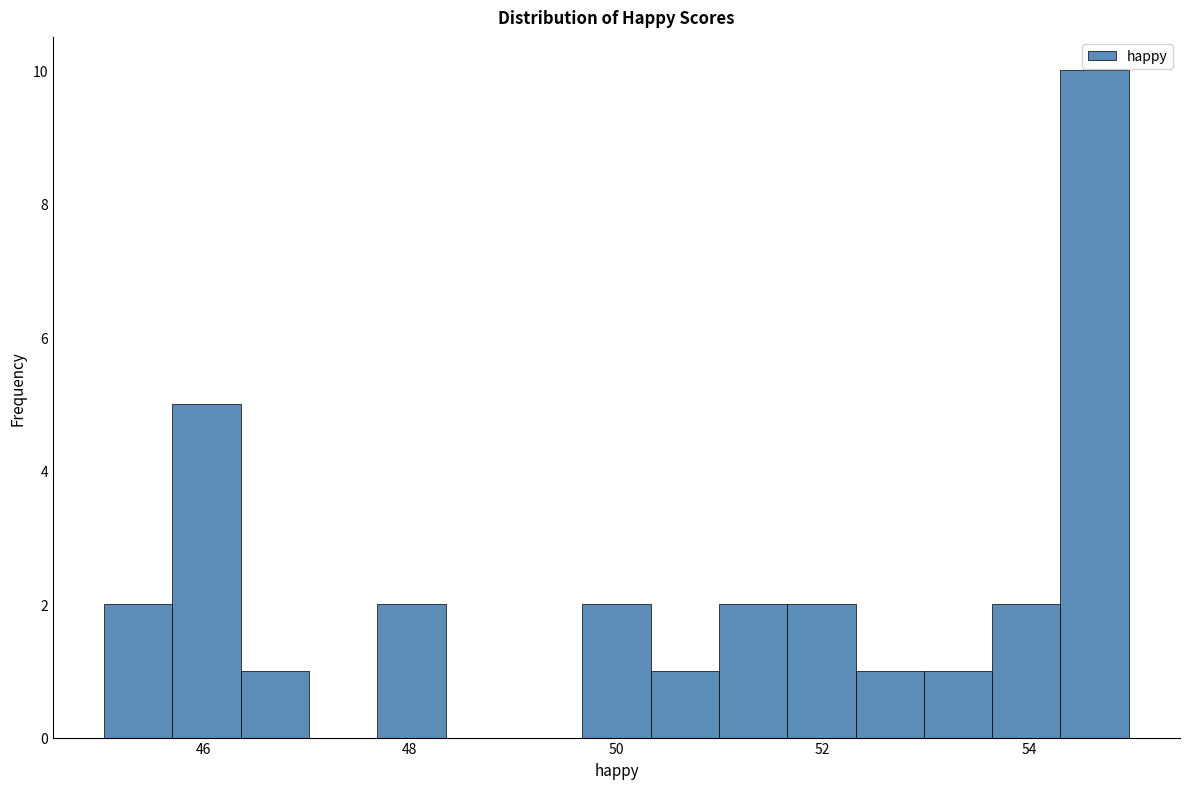

Read against the x-axis, roughly where is the centre of the tallest bar?

54.6